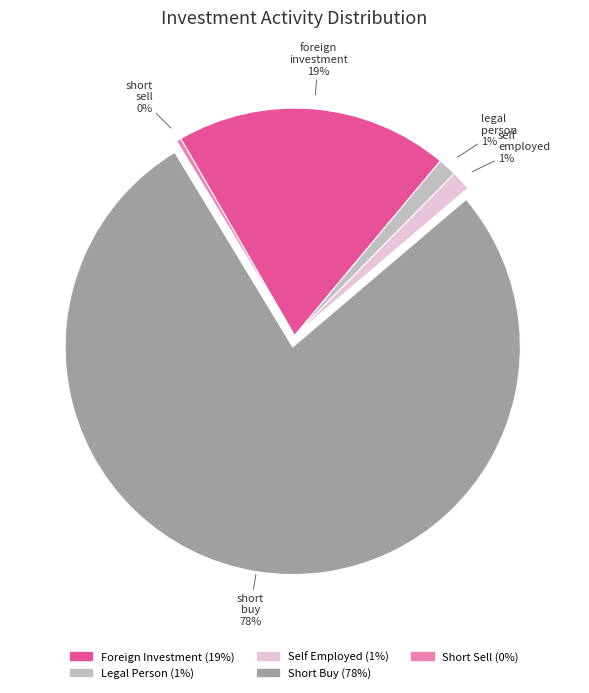

Is there a majority slice in this chart?

Yes